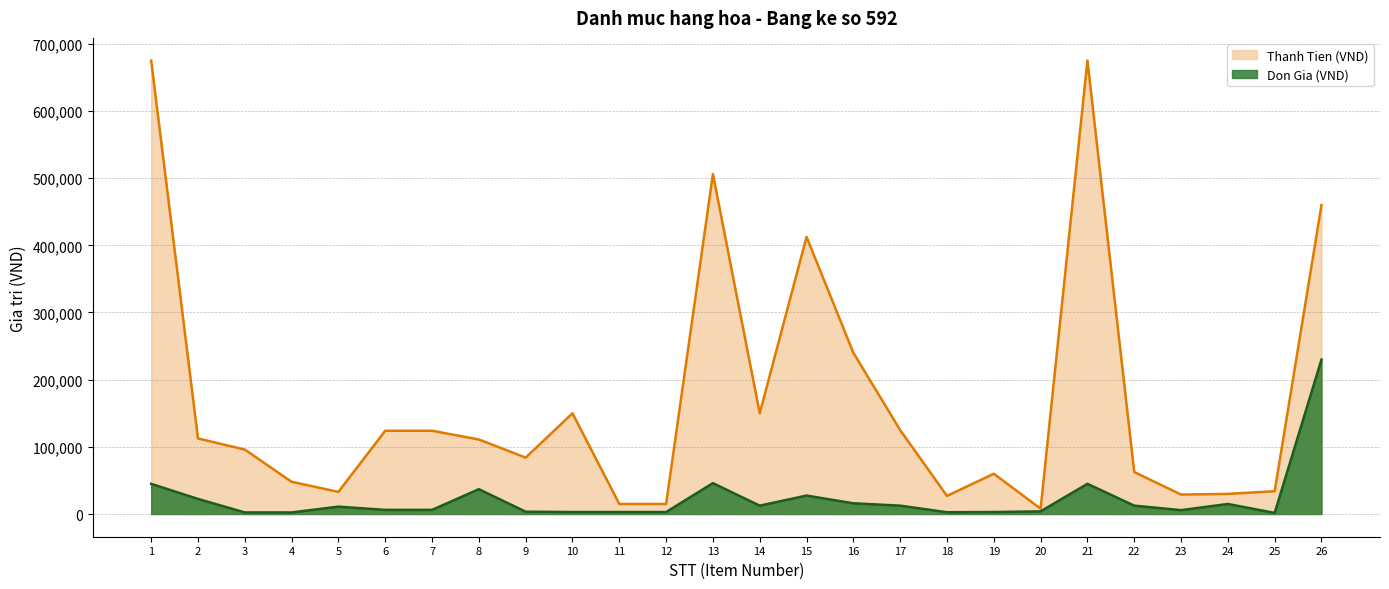

Read the Thanh Tien (VND) value at 18.

27000